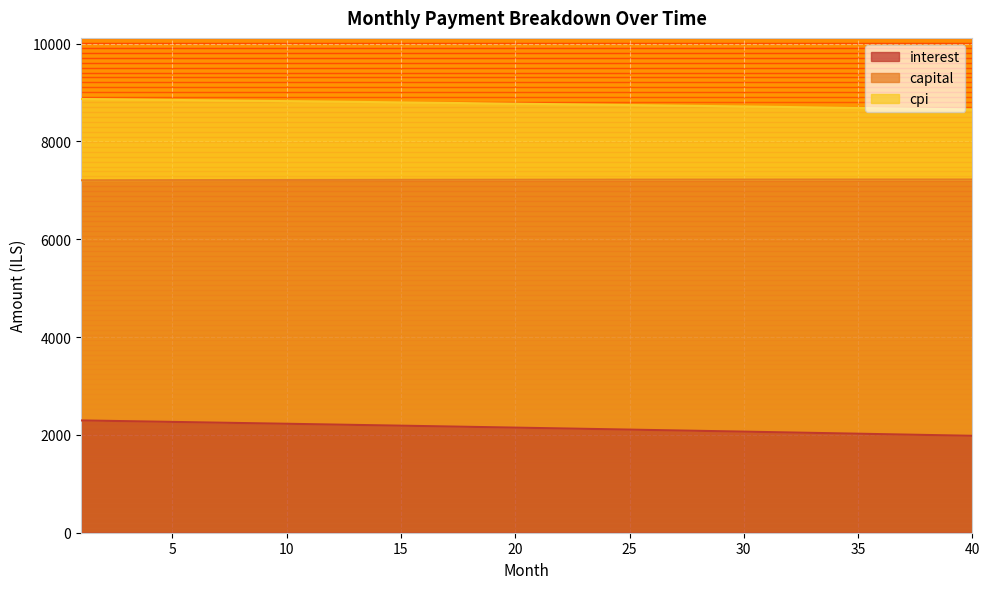

What is the highest value of the interest series?

2295.5